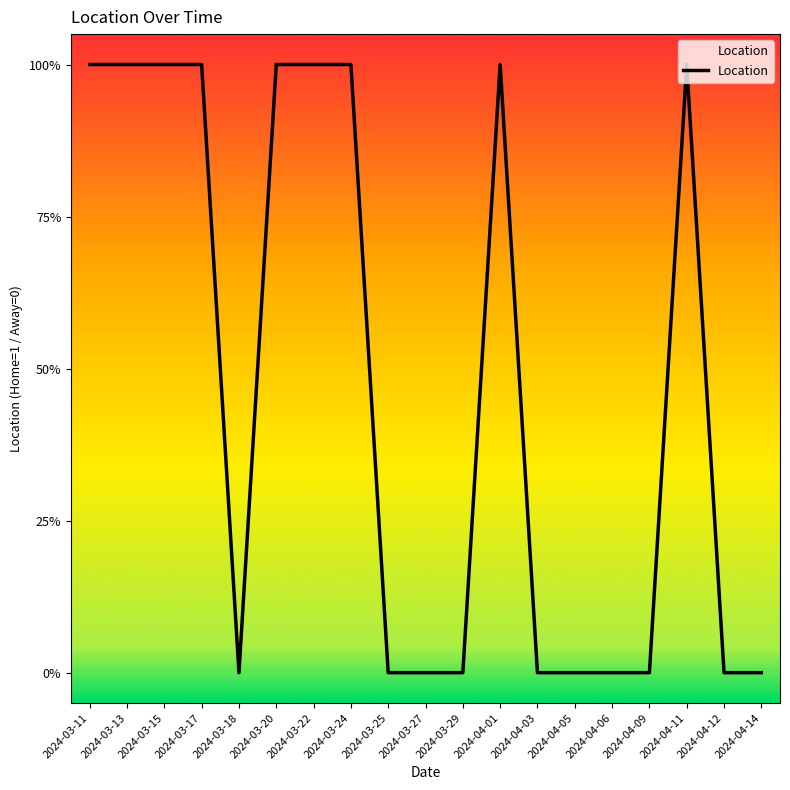

Between 2024-04-03 and 2024-03-22, which is larger?

2024-03-22